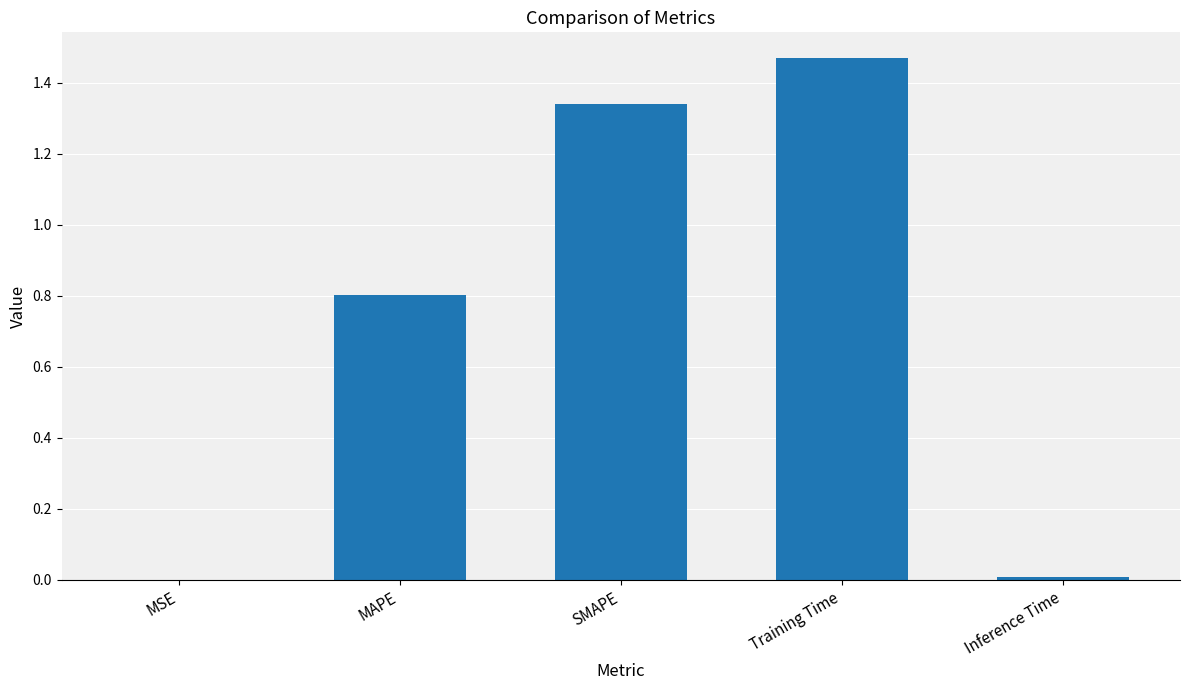

Does the chart contain stacked bars?

No